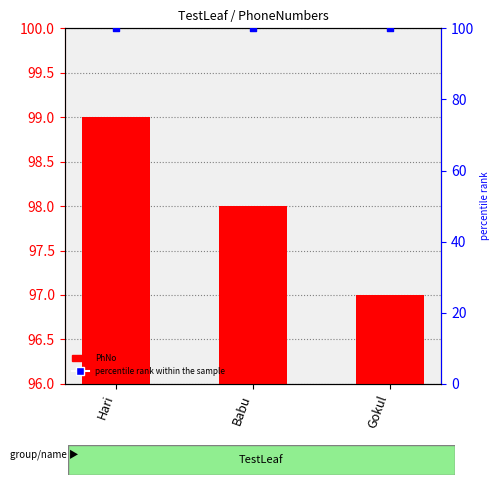

Which series contains the lowest Y value?

PhNo